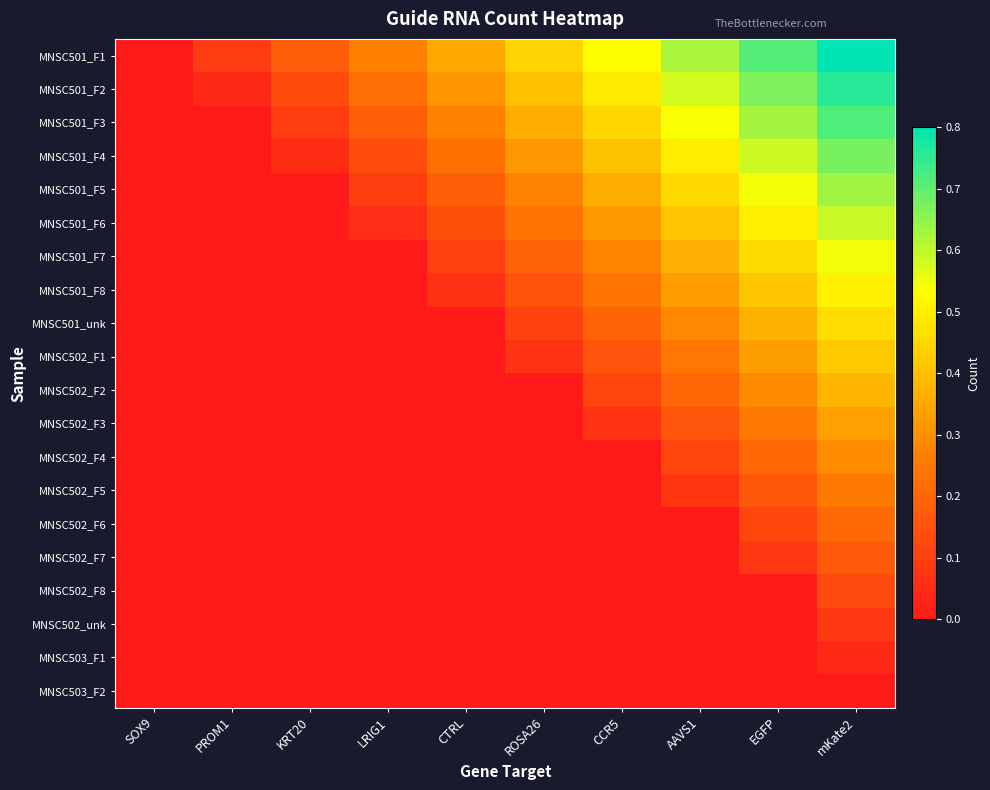

Which category has the highest value across all series?

mKate2